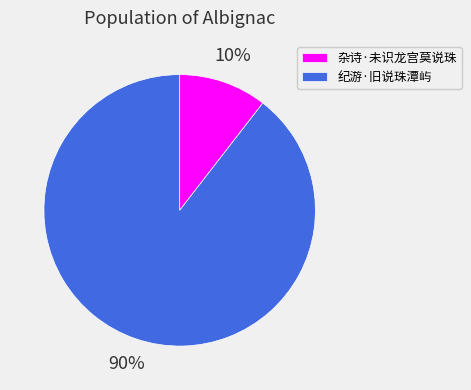

To the nearest percent, what is the average slice percentage?

50%